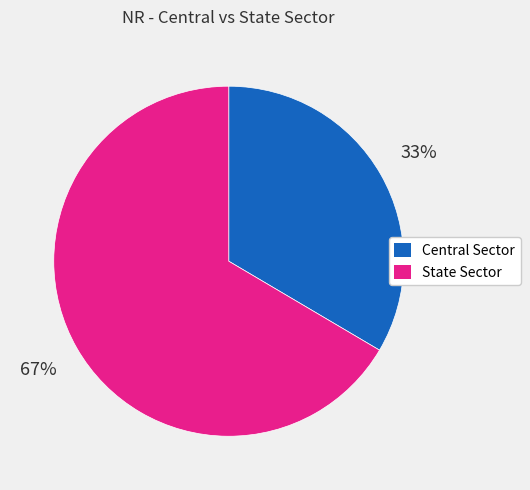

To the nearest percent, what is the average slice percentage?

50%